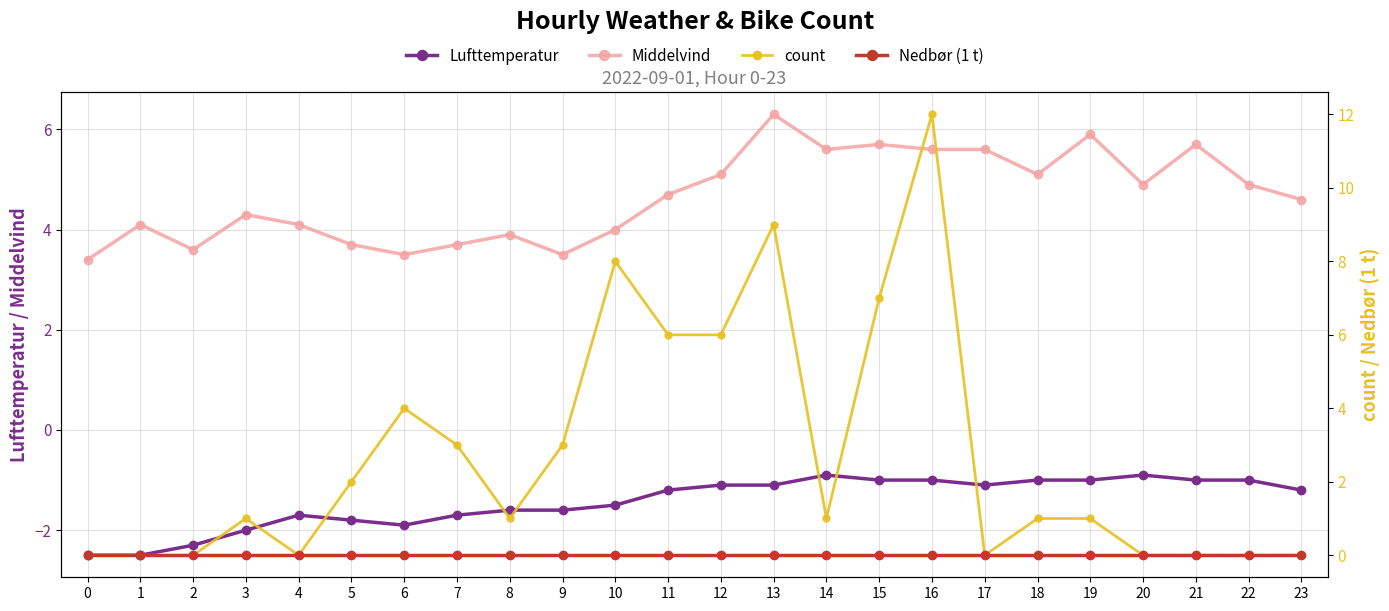

The Nedbør (1 t) series shows 0.0 at 16. True or false?

True